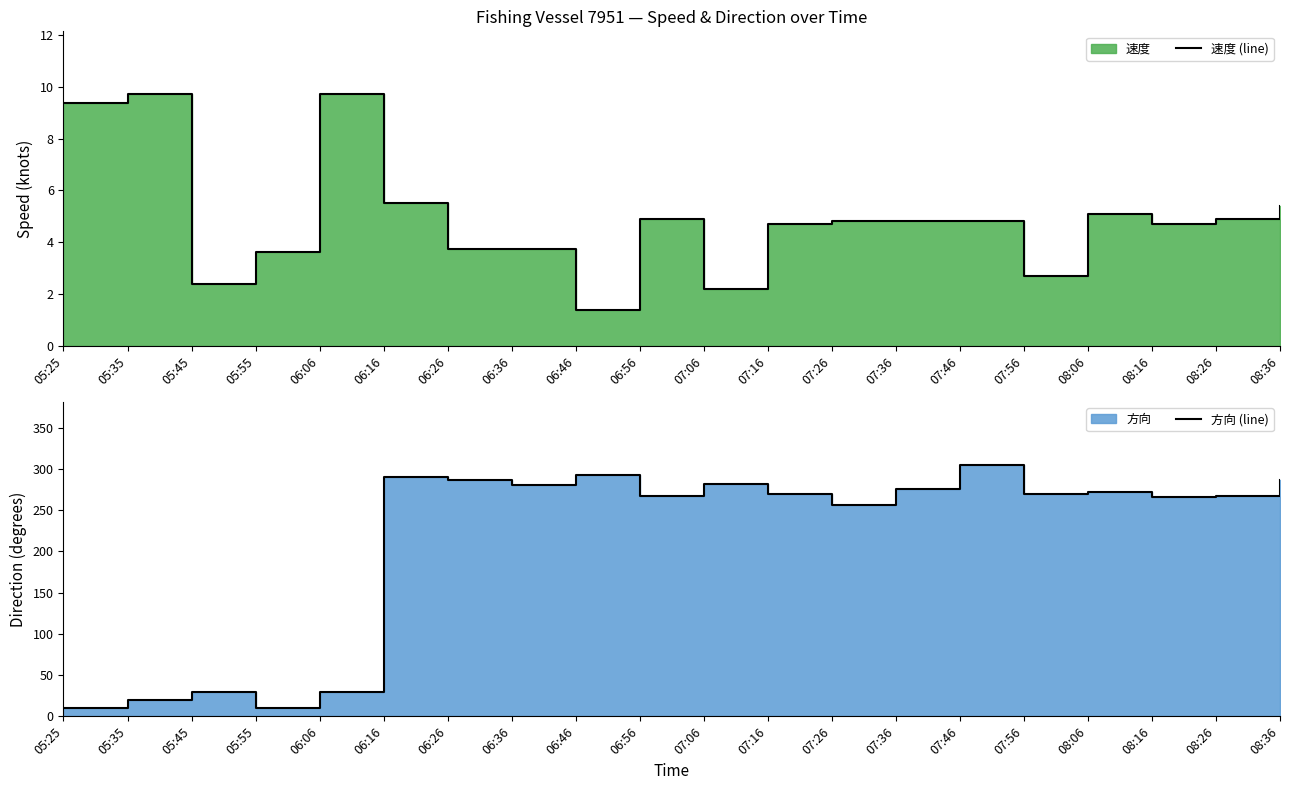

Rank the series at 06:06 from lowest to highest value.

速度 (line), 方向 (line)